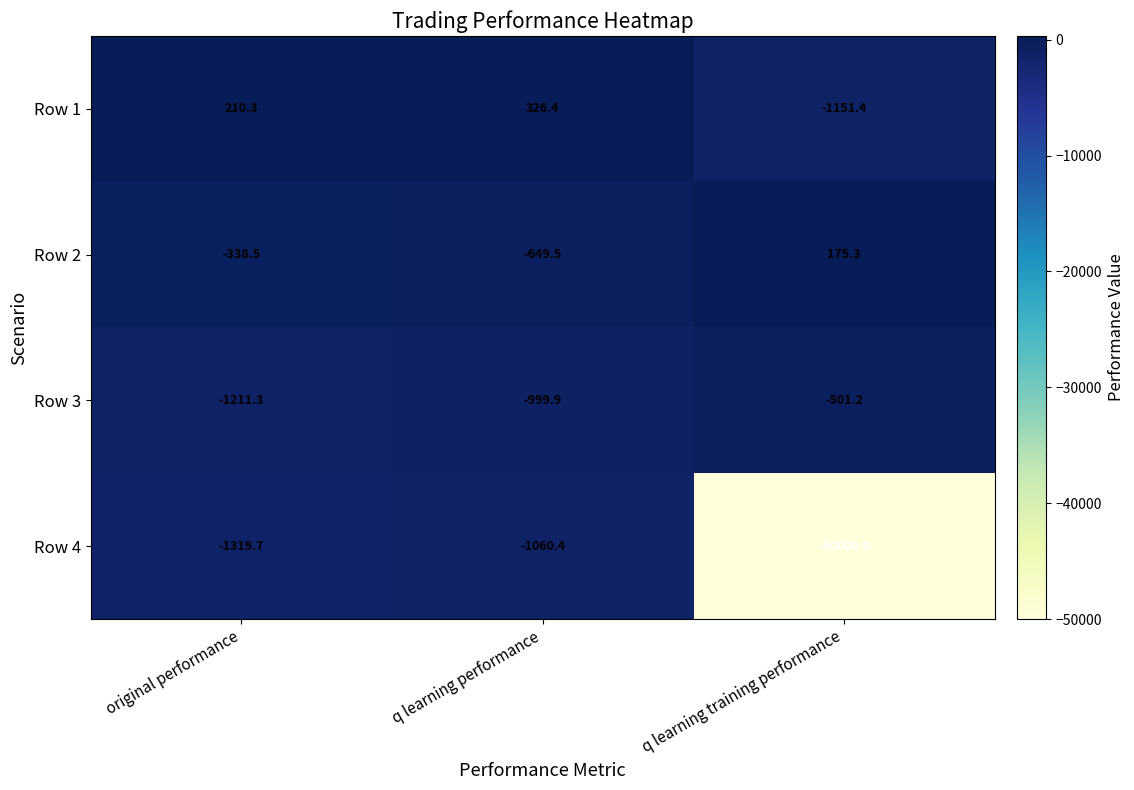

Reading right to left, transcribe all the data shown in this chart.

Row 1: -1151.4	326.4	210.3
Row 2: 175.3	-649.5	-338.5
Row 3: -501.2	-999.9	-1211.3
Row 4: -50000.0	-1060.4	-1319.7